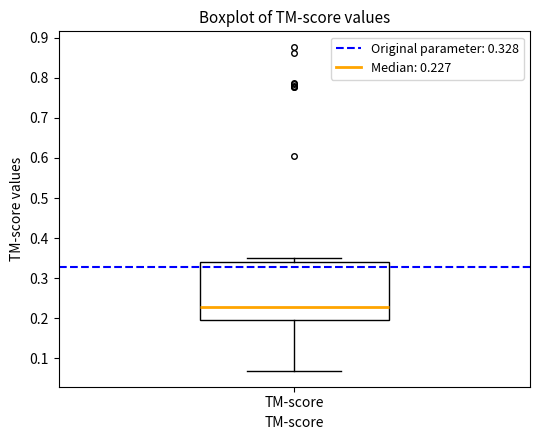

Read this box plot against the y-axis: the position of the median line, the range covered by the box, and the ends of both whiskers. The values are not printed on the chart, so give them approximately, as read against the axis.

median 0.23, box 0.20 to 0.34, whiskers 0.07 to 0.35